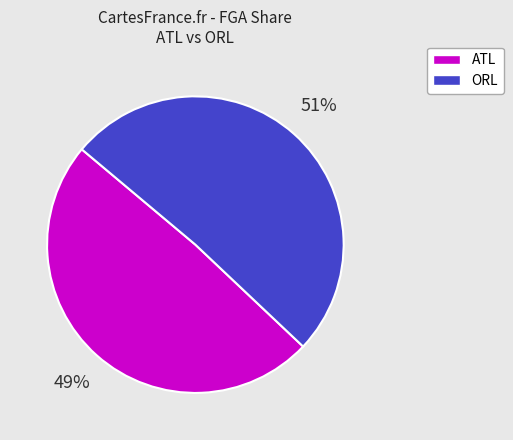

To the nearest percent, what is the average slice percentage?

50%